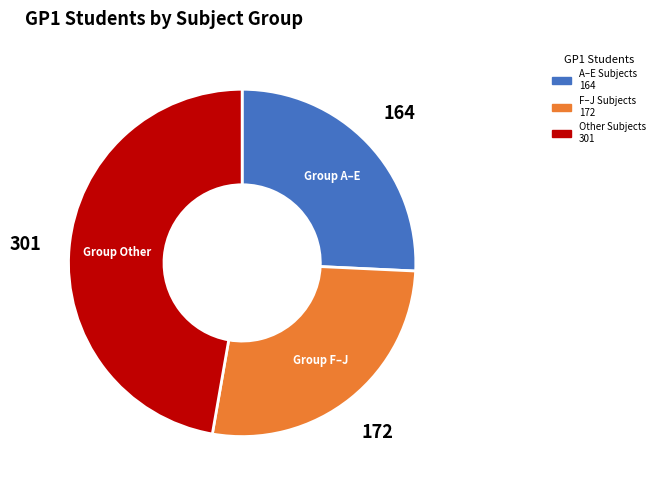

Count the number of slices in the pie.

3